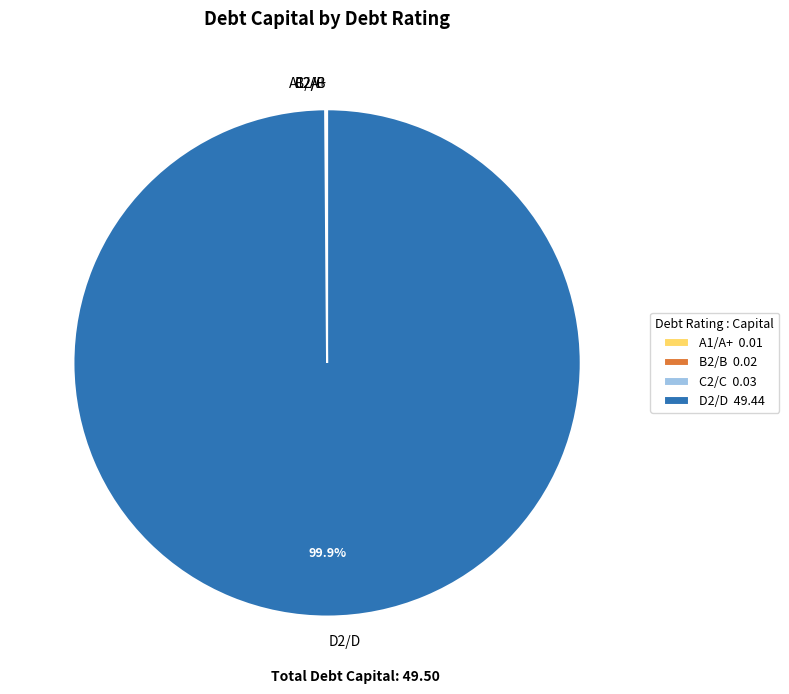

Is D2/D the majority of the pie?

Yes